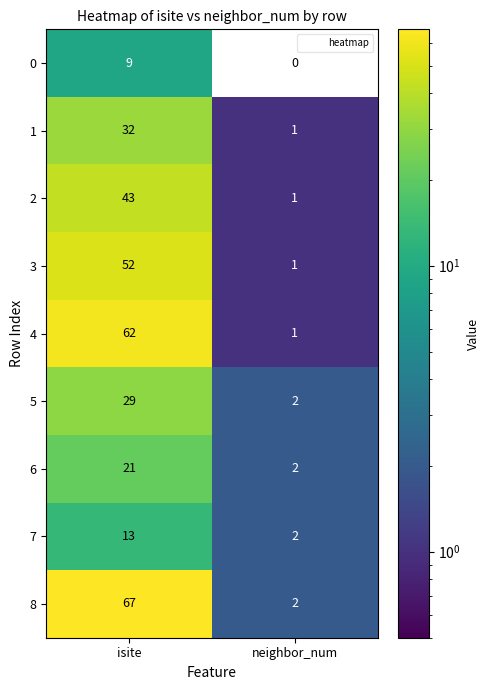

How many values in 0 are above zero?

1